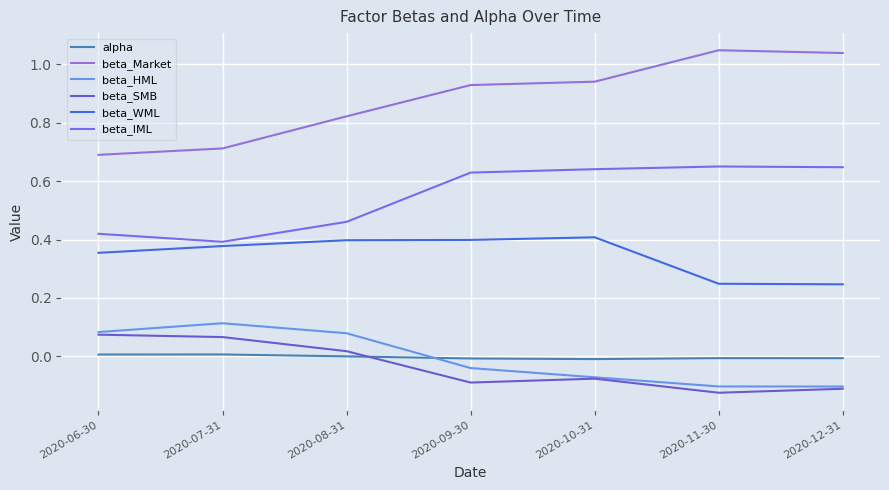

Which series has the largest range (max minus min)?

beta_Market